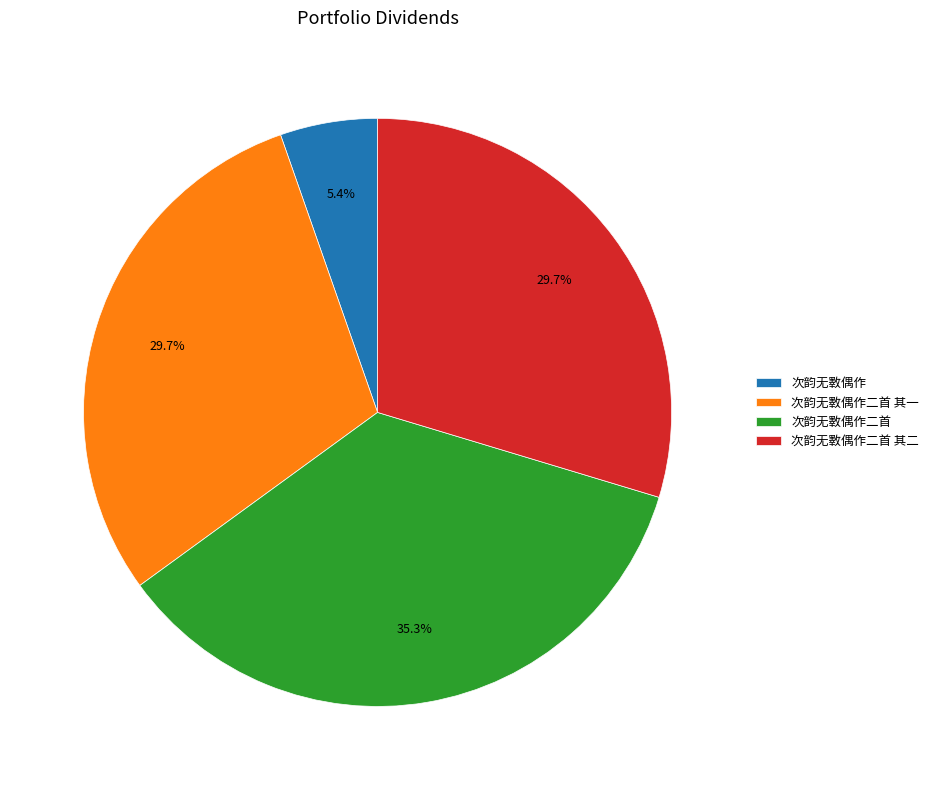

Is there a majority slice in this chart?

No